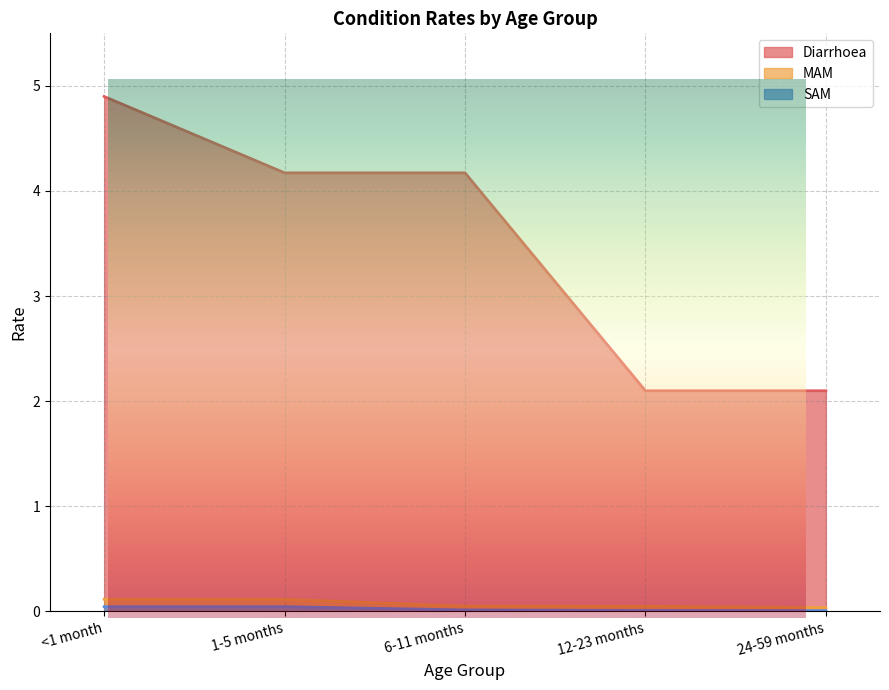

True or false: MAM has more than 2 points higher than both neighbors.

False